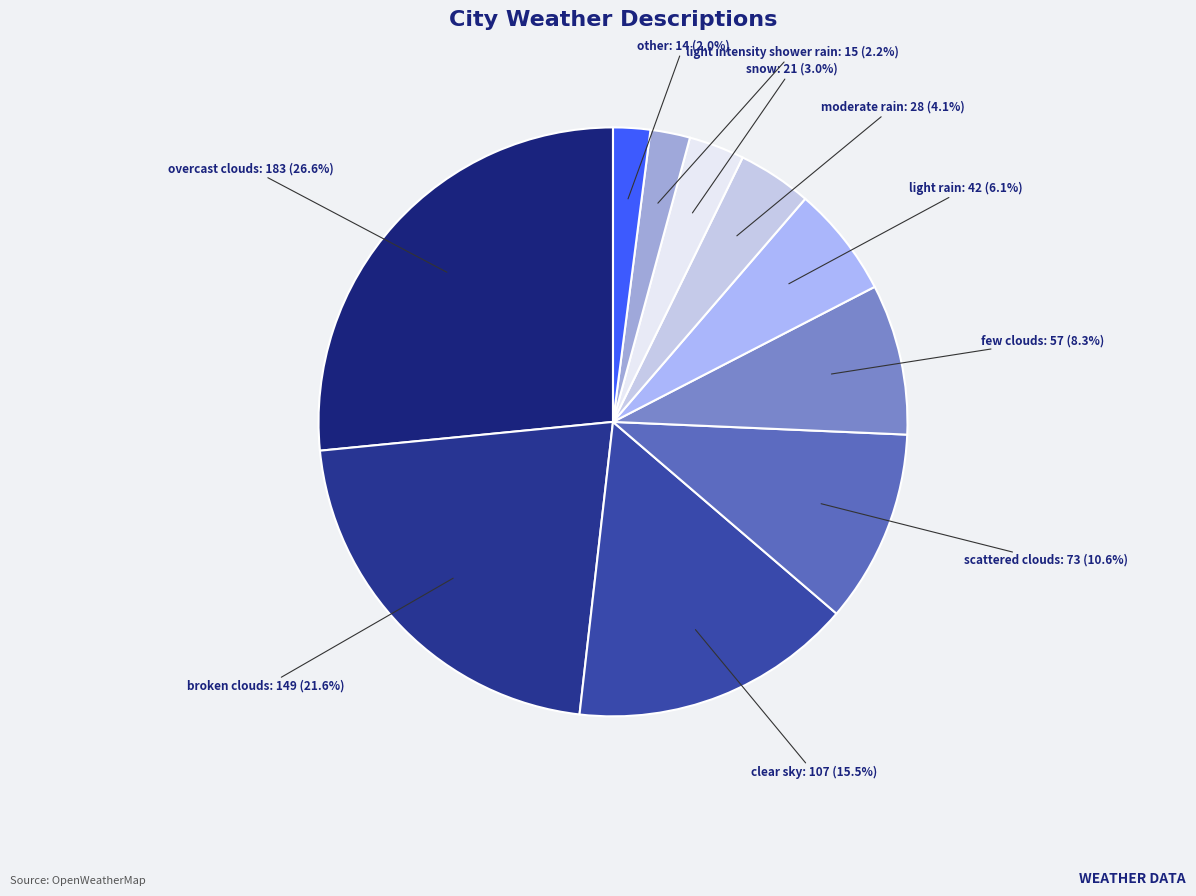

Which category has the biggest portion of the pie?

overcast clouds